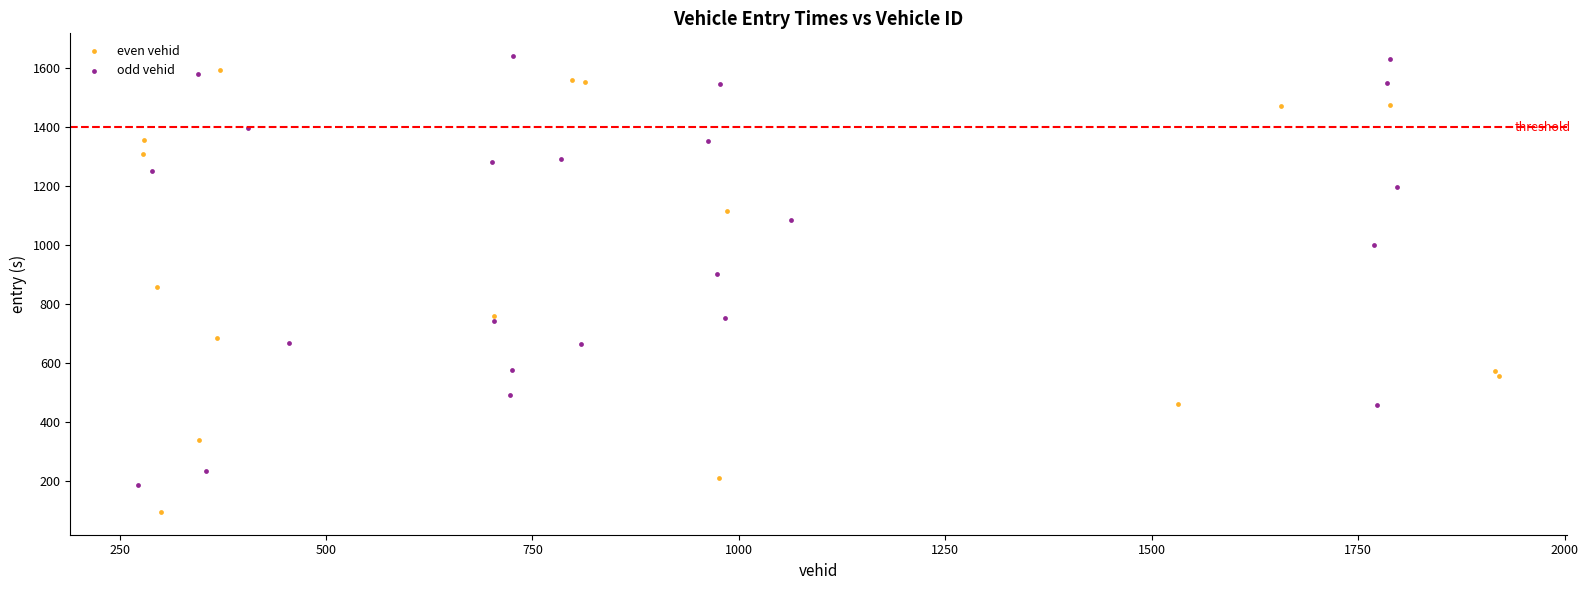

Which series has the widest spread of Y values?

even vehid